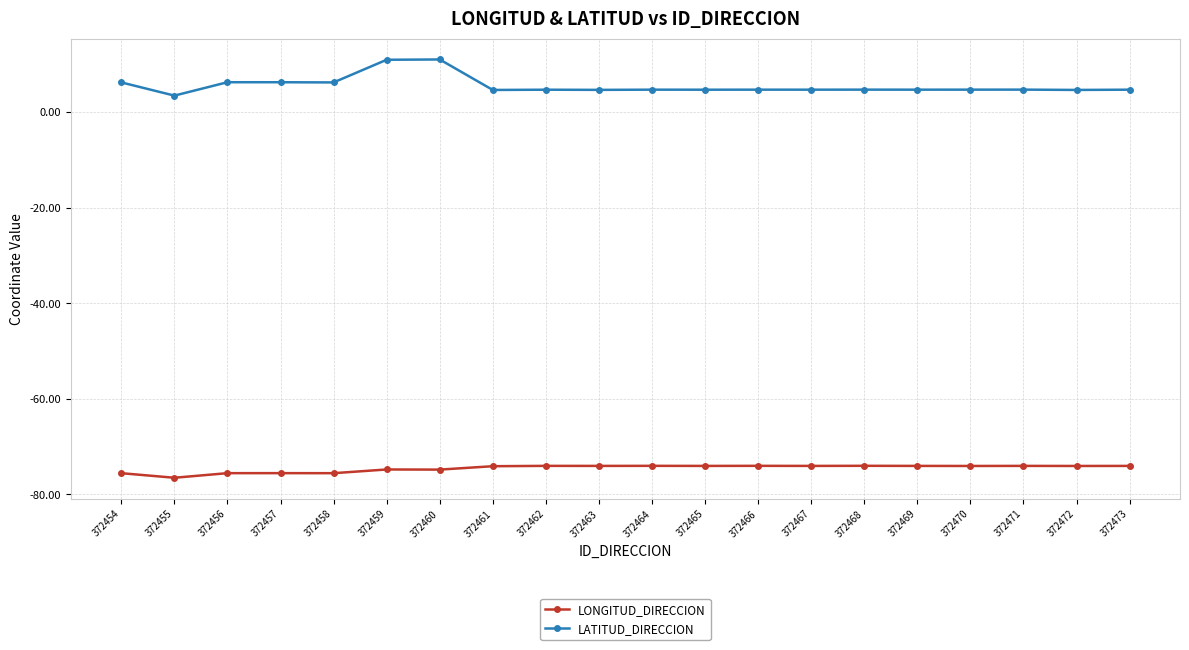

What is the value of the LATITUD_DIRECCION point at the 20th from the left?

4.7